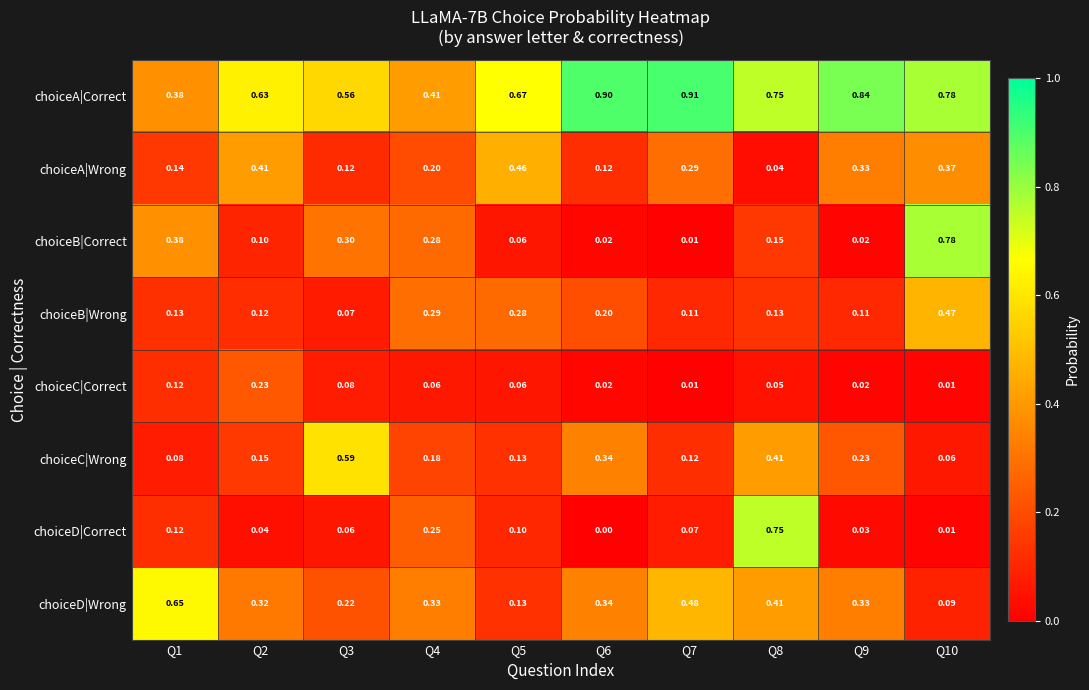

Which series has the widest spread of values?

choiceB|Correct